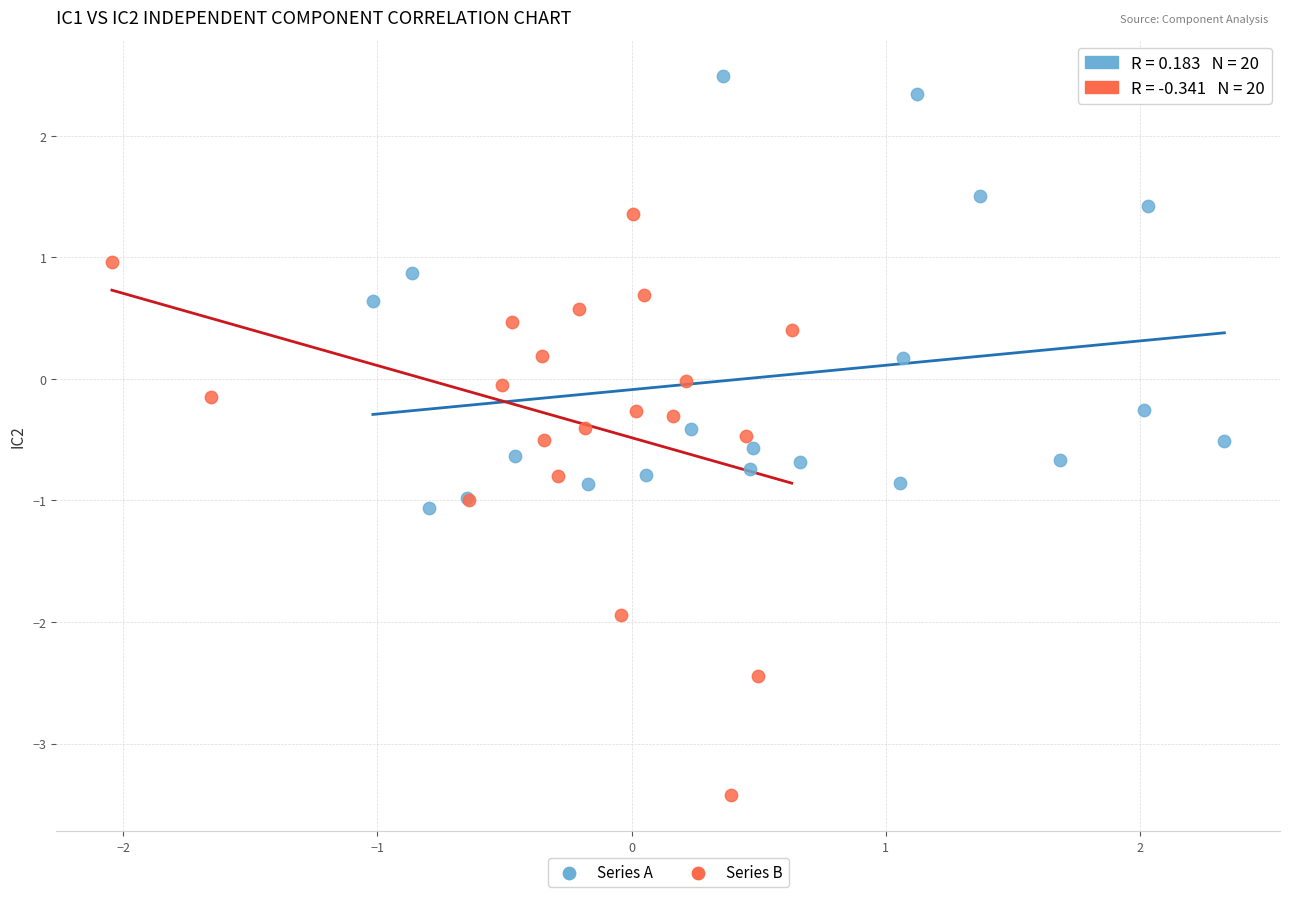

Which series contains the highest Y value?

Series A